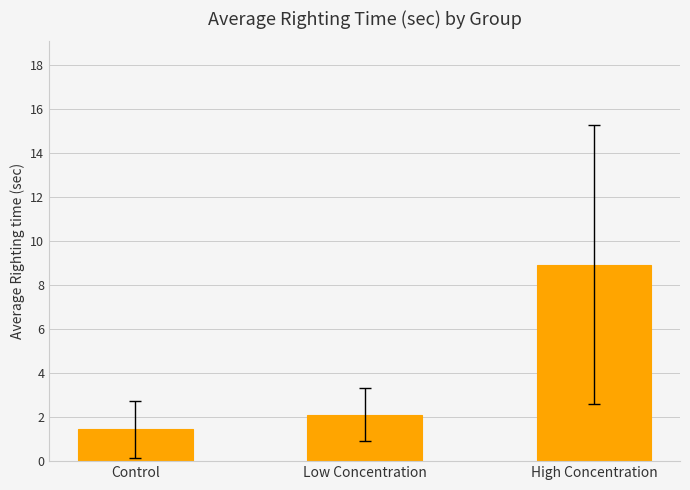

What is the minimum value shown in the chart?

1.4